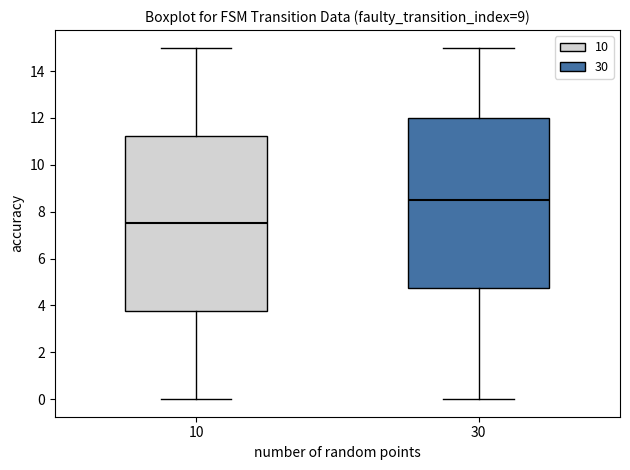

Which box is the tallest, from its lower edge to its upper edge?

10